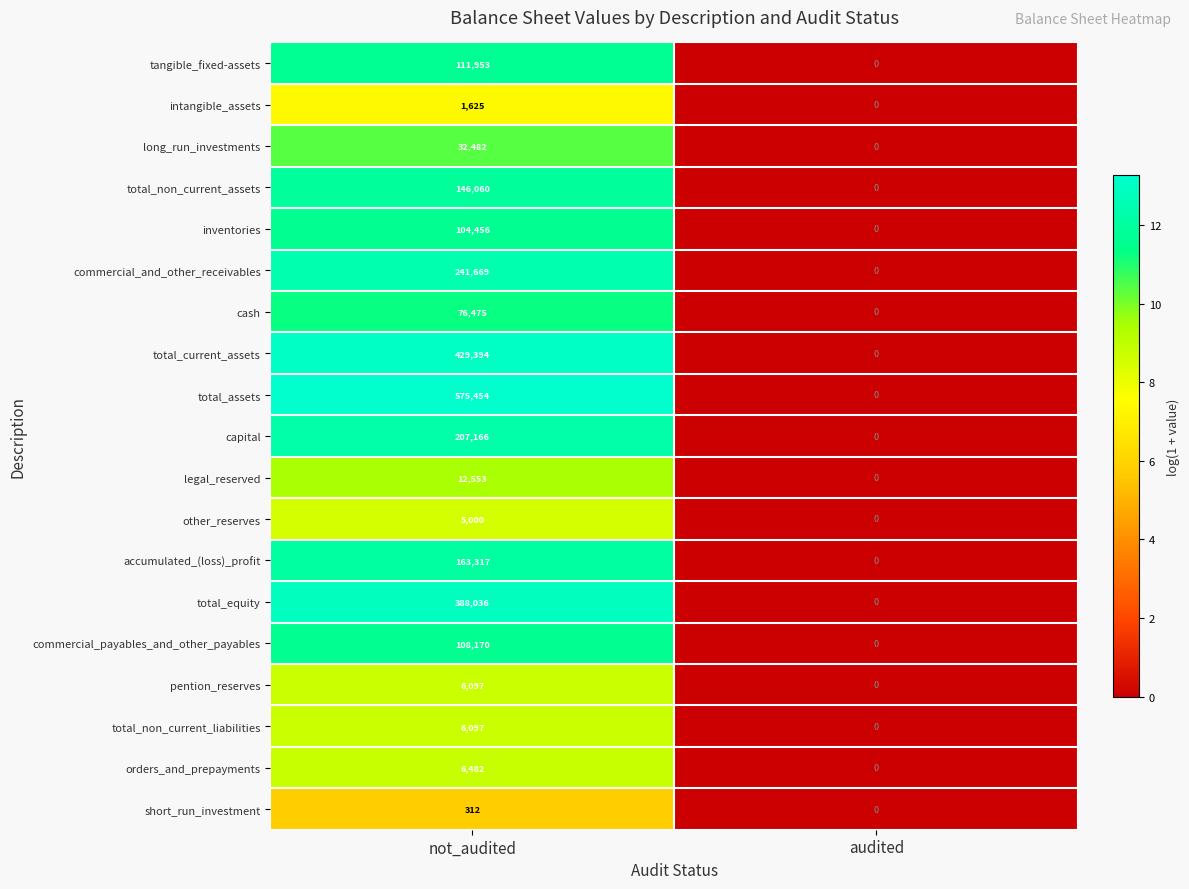

List the labels in order of total_equity value, smallest first.

audited, not_audited